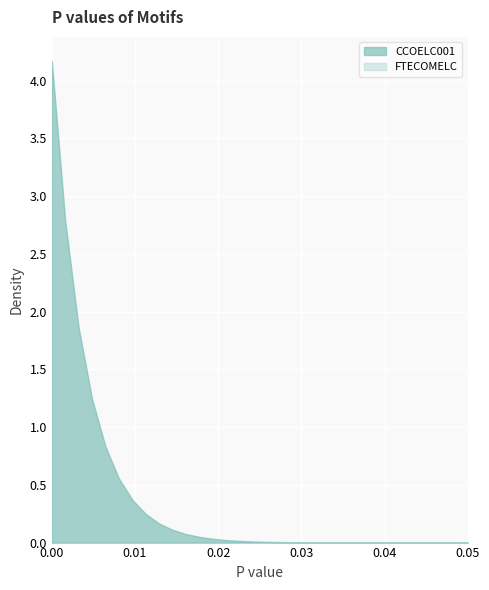

Which series has the largest total across all categories?

CCOELC001